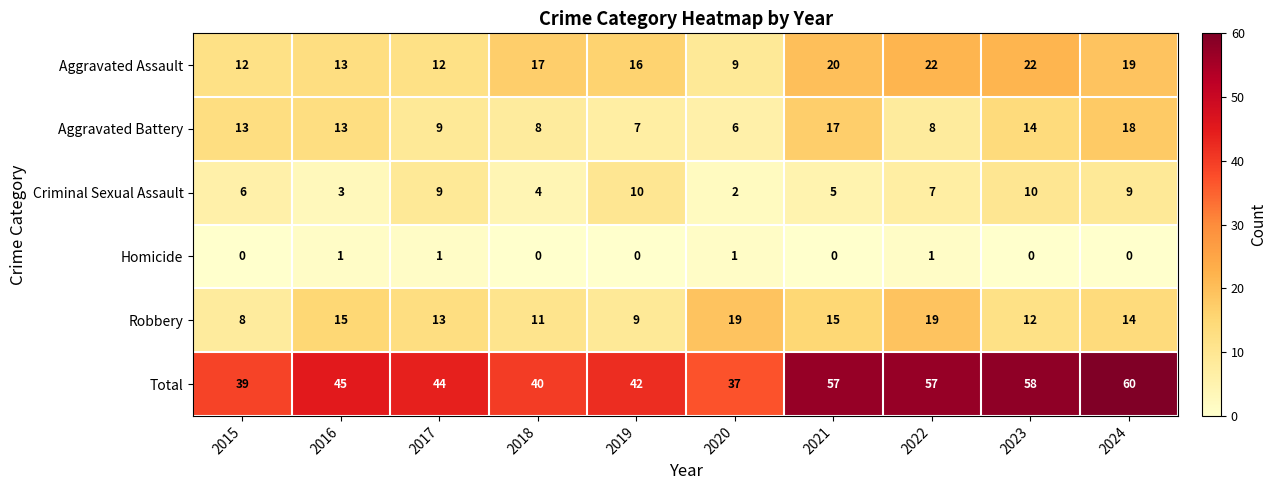

The Aggravated Battery series shows 16 at 2017. True or false?

False